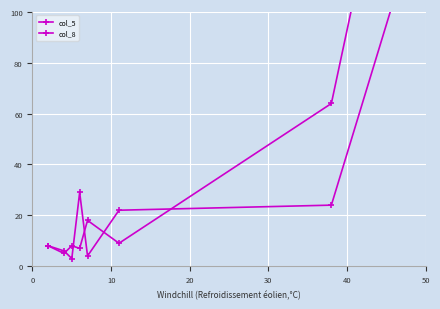

How many values in the col_8 series are below 22?

4